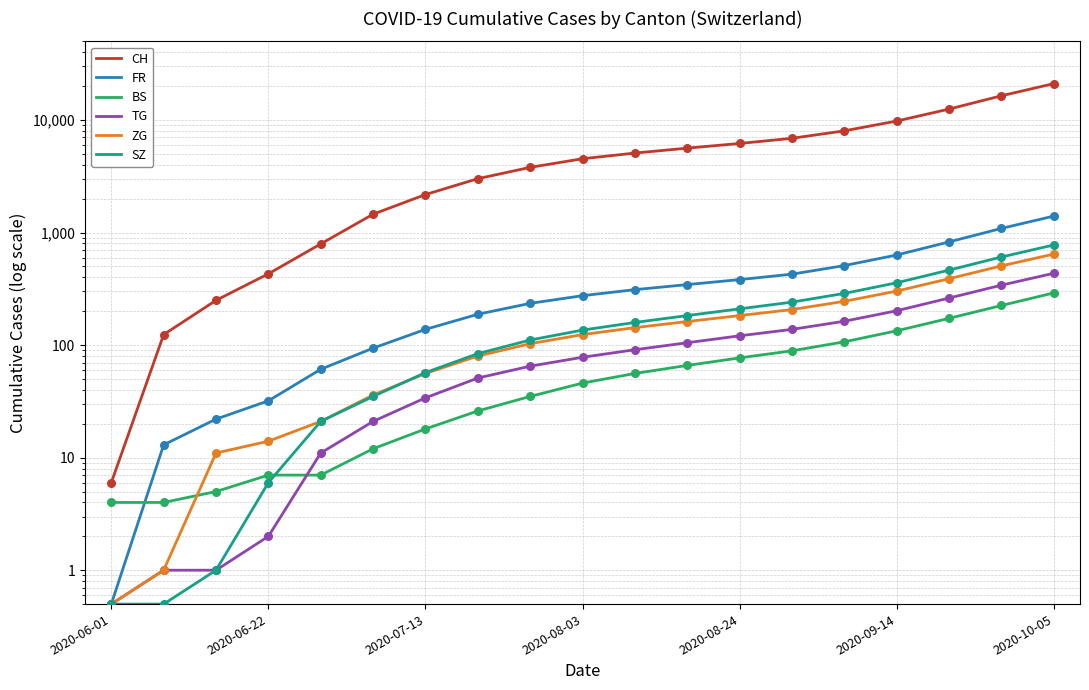

Which series contains the highest Y value?

CH